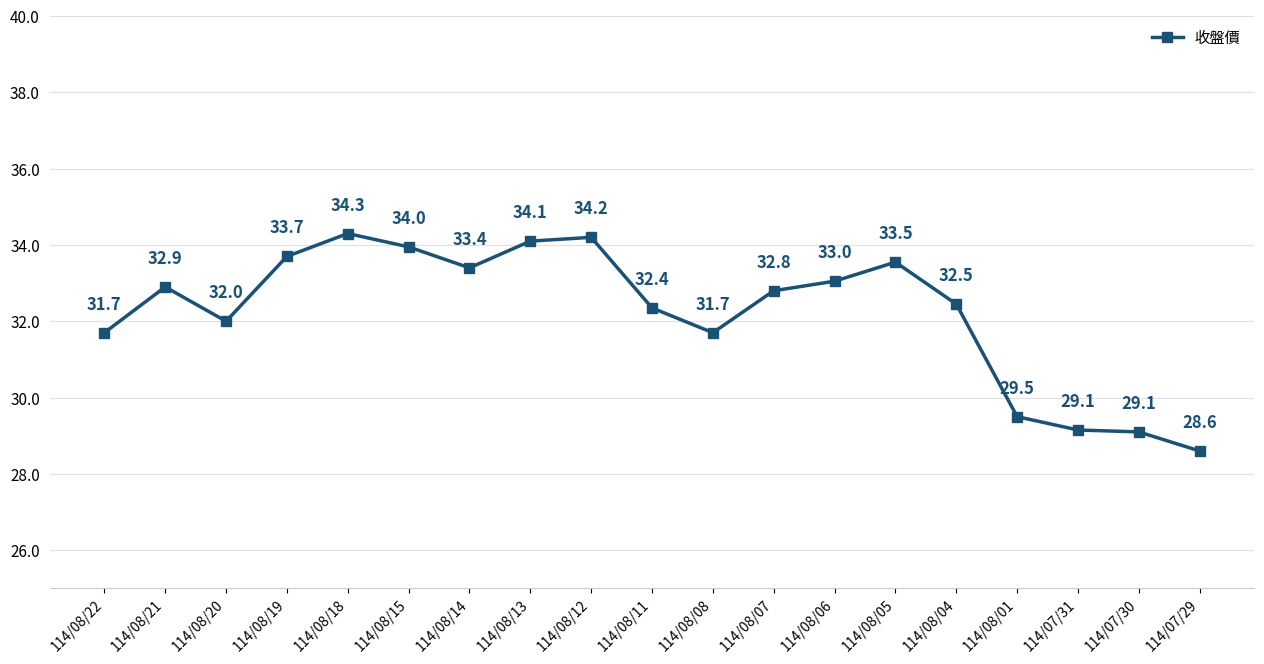

How many values are below 32?

6